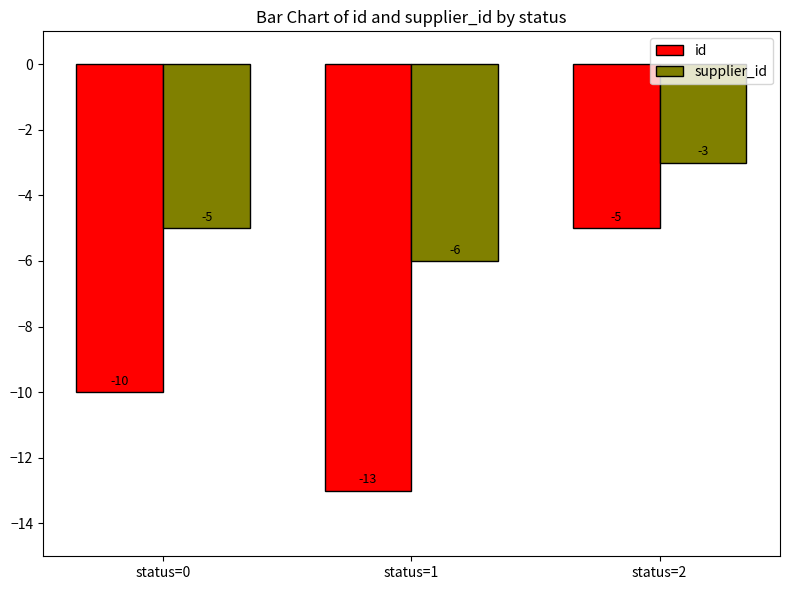

At which label does supplier_id first exceed -5?

status=2